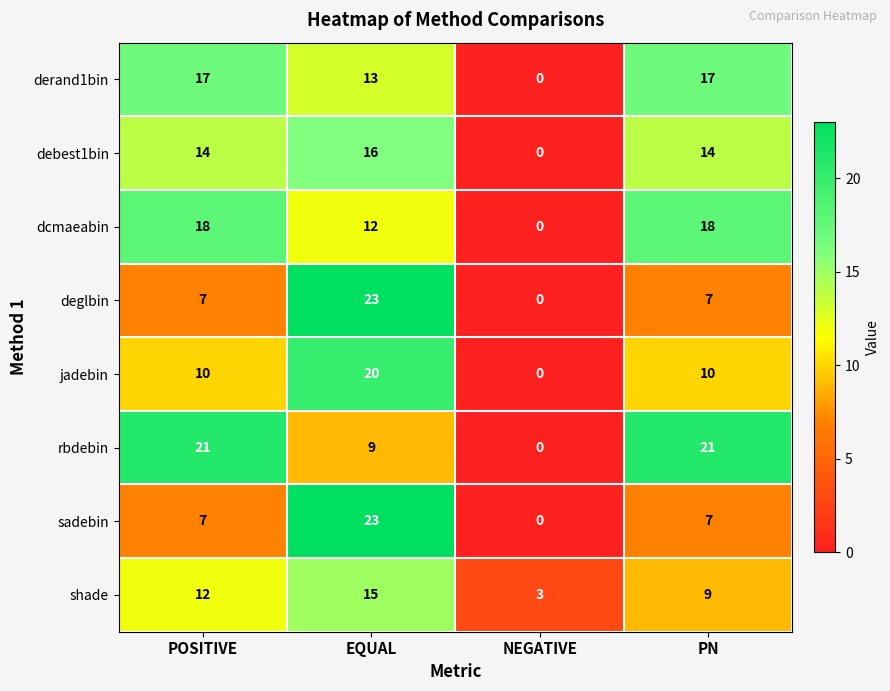

At how many categories does at least one series exceed 14?

3